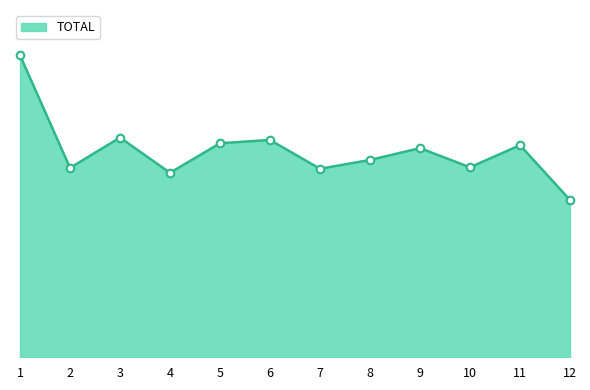

Between 3 and 1, which is larger?

1